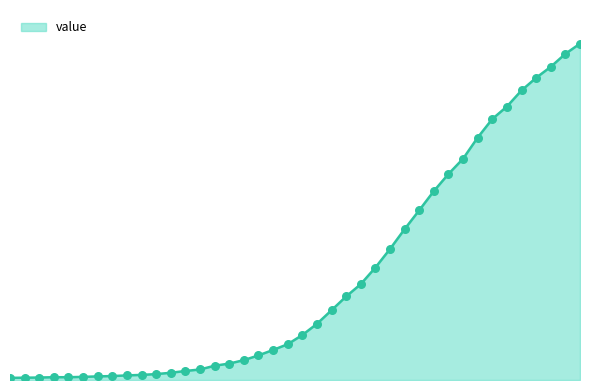

Does the chart have visible grid lines?

No